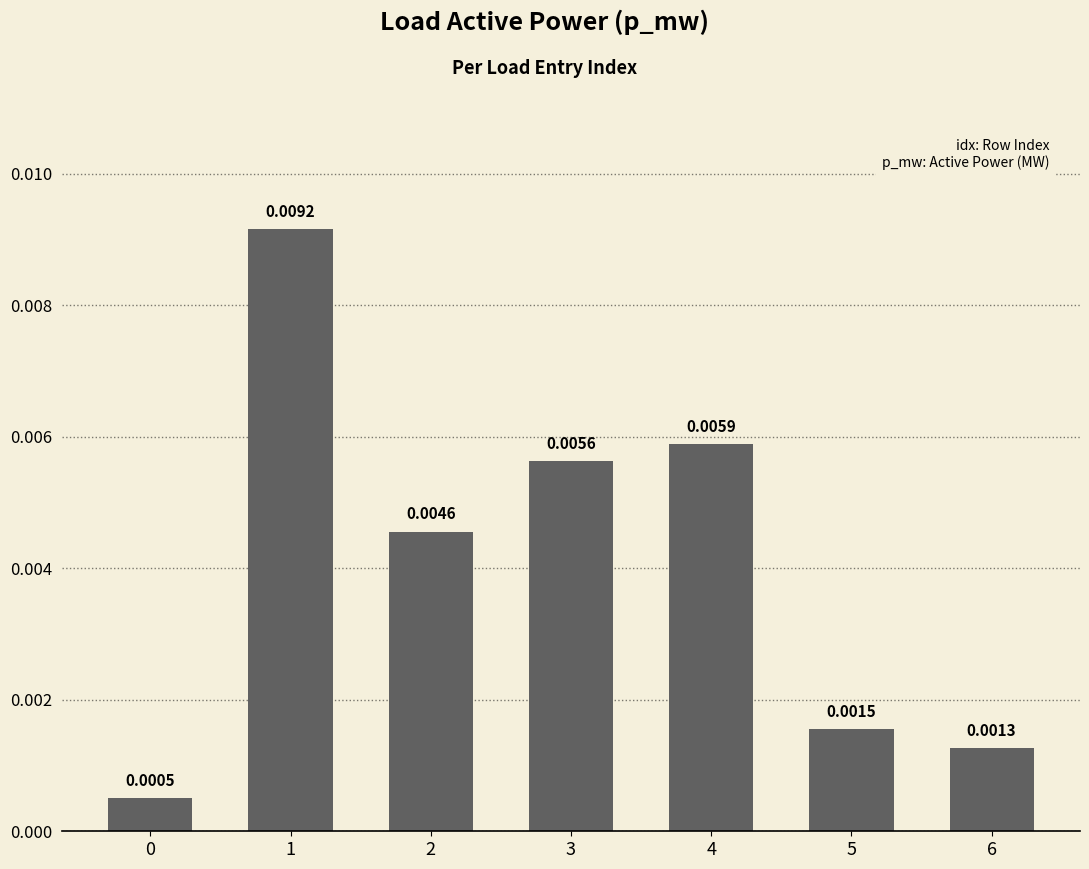

Which has a higher value, 3 or 5?

3